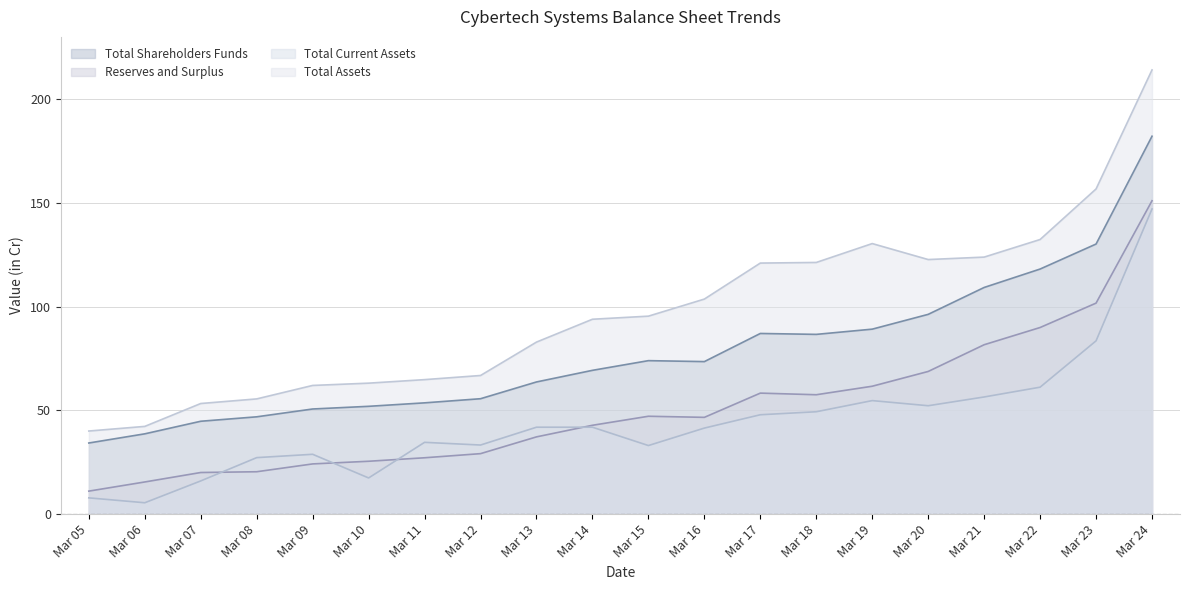

What are all the series names shown in the legend?

Total Shareholders Funds, Reserves and Surplus, Total Current Assets, Total Assets